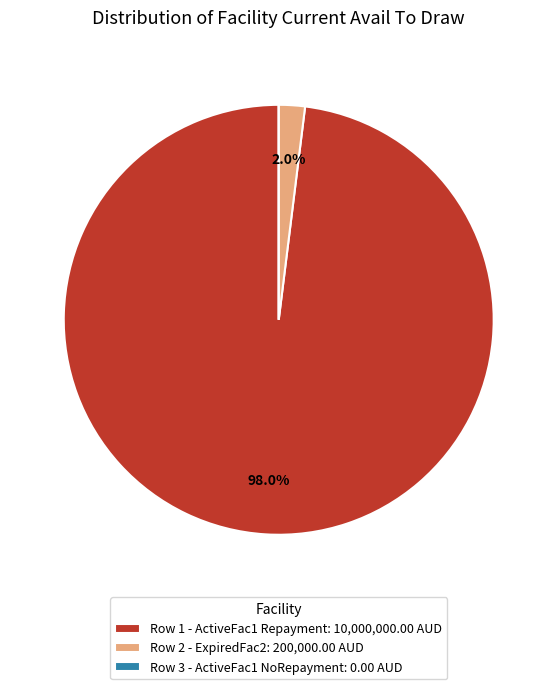

What percentage do Row 1 - ActiveFac1 Repayment: 10,000,000.00 AUD and Row 2 - ExpiredFac2: 200,000.00 AUD together represent?

100.0%